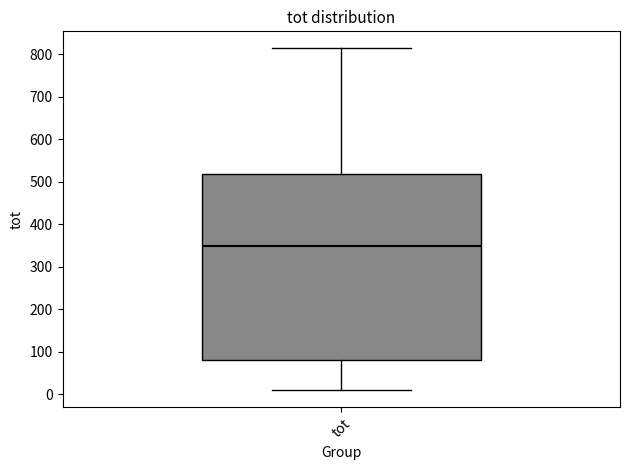

Transcribe this box plot: give where the median line is, the range the box spans, and where the two whiskers end, as read against the y-axis. The values are not printed on the chart, so give them approximately, as read against the axis.

median 350, box 80 to 520, whiskers 10 to 810